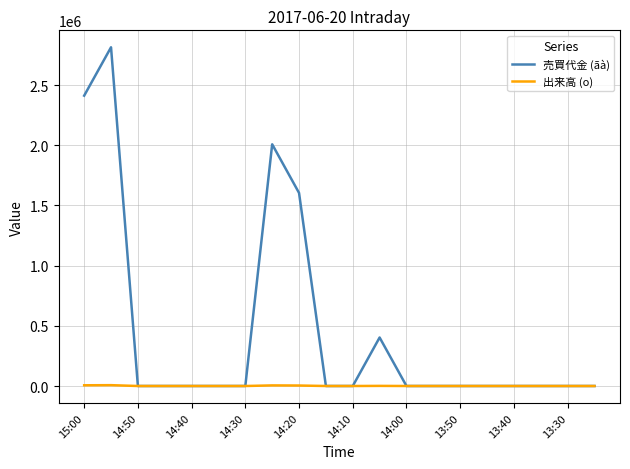

Rank the series by their maximum value, from lowest to highest.

出来高 (o), 売買代金 (ãà)